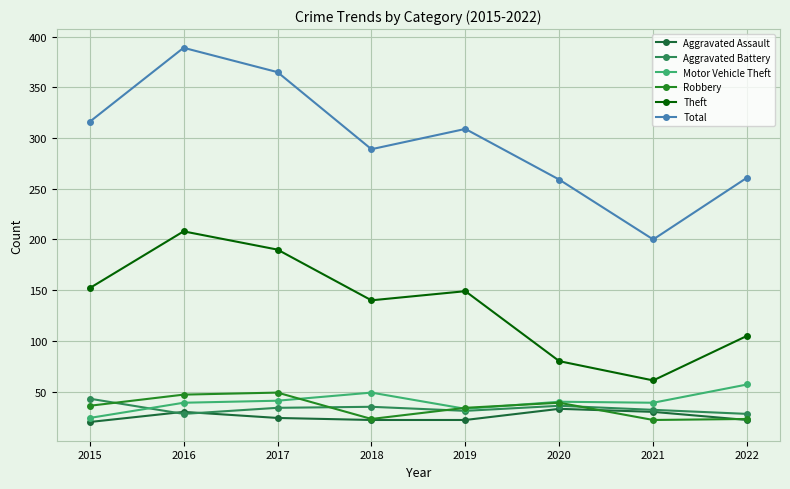

What is the difference between the maximum and minimum values in the Total series?

189